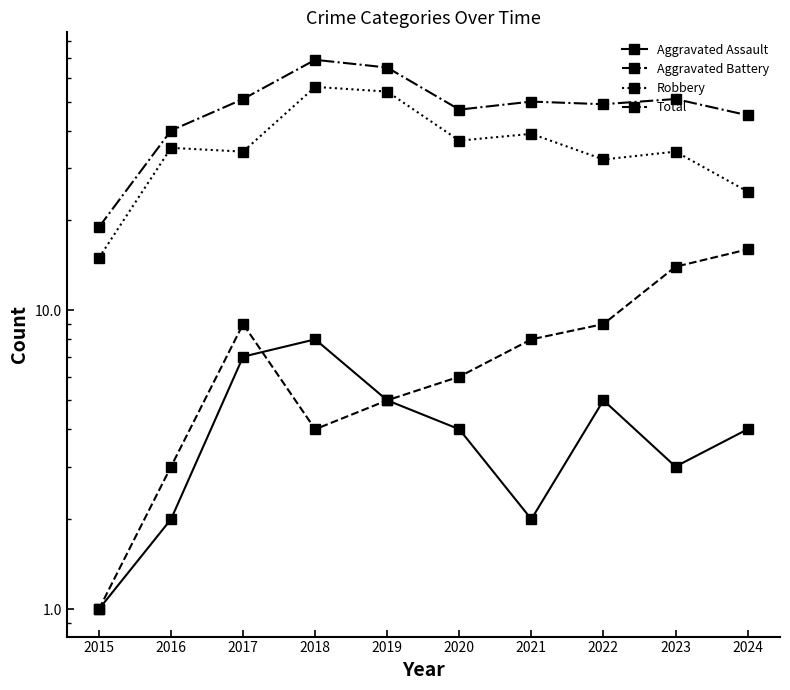

At which category is the sum across all series the highest?

2018